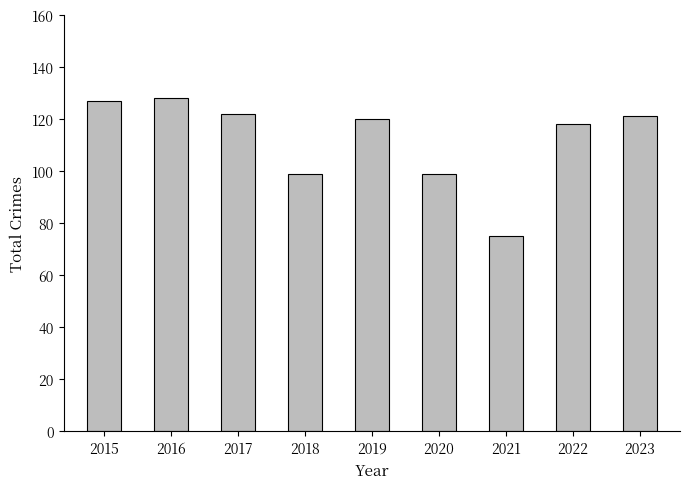

Reading right to left, extract all data points from this chart.

2023=121	2022=118	2021=75	2020=99	2019=120	2018=99	2017=122	2016=128	2015=127